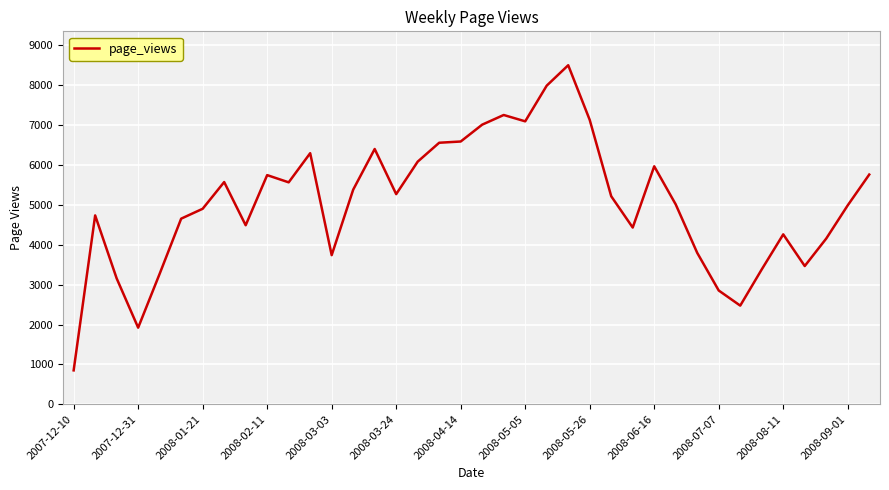

What is the difference between the maximum and minimum values?

7653